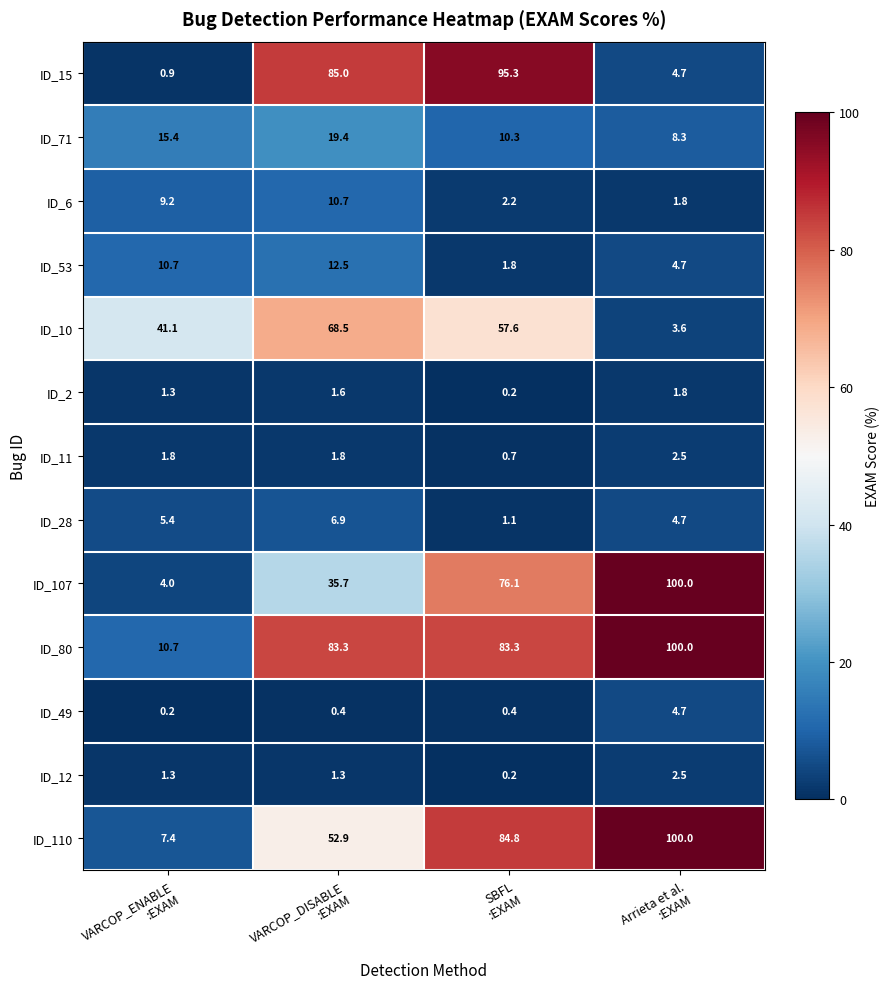

Which series has the largest total across all categories?

ID_80